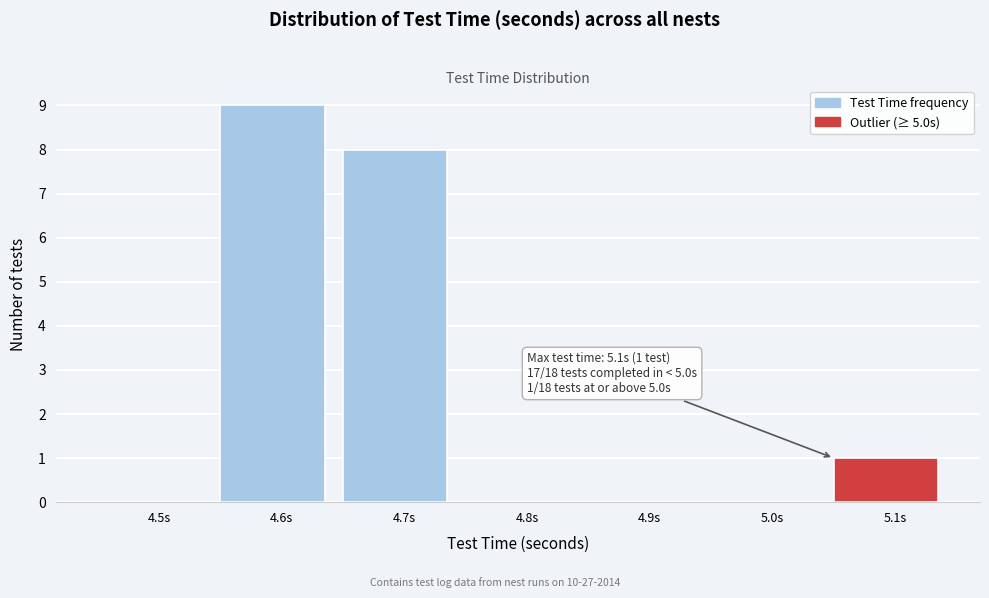

Reading right to left, list all the values displayed in this chart.

5.1s=1	5.0s=0	4.9s=0	4.8s=0	4.7s=8	4.6s=9	4.5s=0